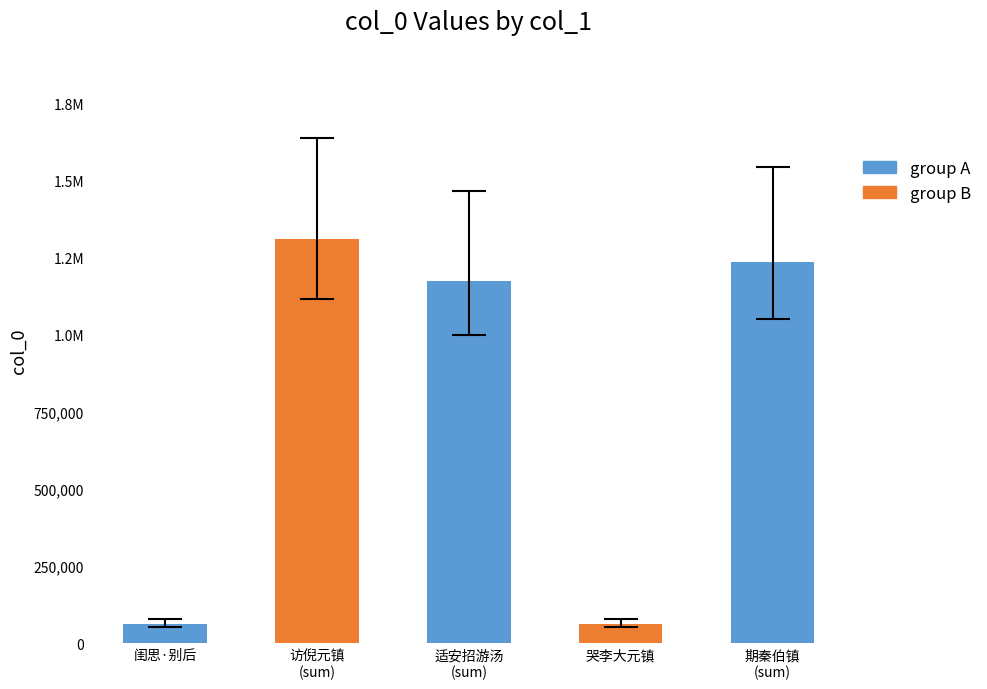

Which category has the highest value across all series?

访倪元镇
(sum)